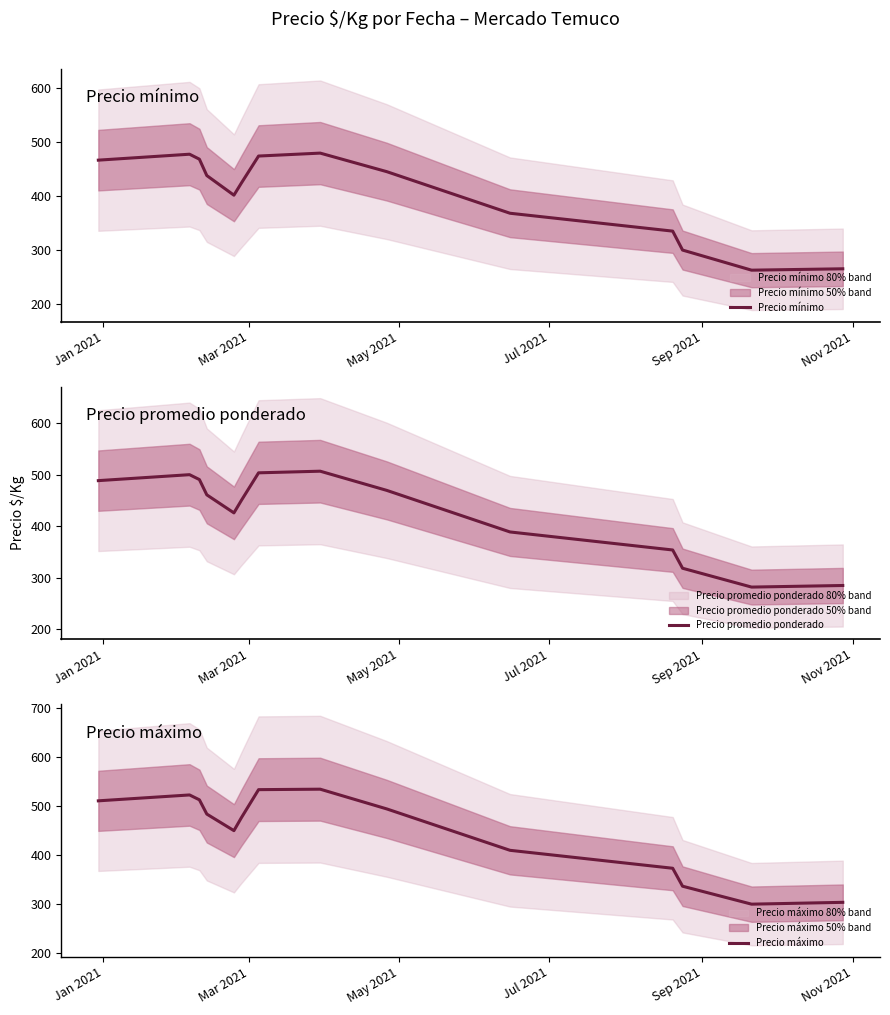

Reading right to left, extract all data points from this chart.

Precio mínimo: 265.4	262.8	300.0	334.9	368.0	444.8	479.0	473.6	423.5	401.3	437.6	467.8	477.0	466.0
Precio promedio ponderado: 284.7	281.6	318.2	353.7	388.7	469.4	506.7	503.5	449.8	425.7	460.8	490.4	499.9	488.4
Precio máximo: 303.4	299.7	336.3	372.8	409.4	493.8	534.0	533.0	475.6	449.5	483.3	512.3	522.2	510.2